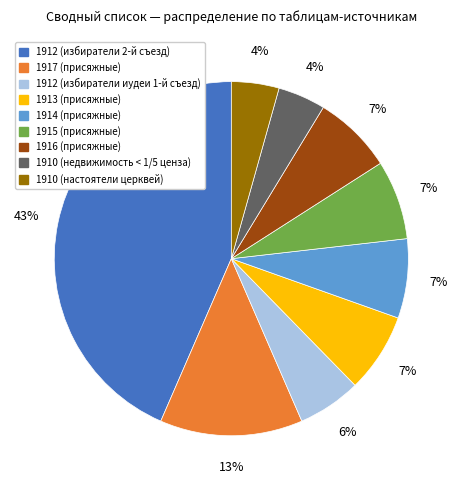

How many segments does this pie chart have?

9